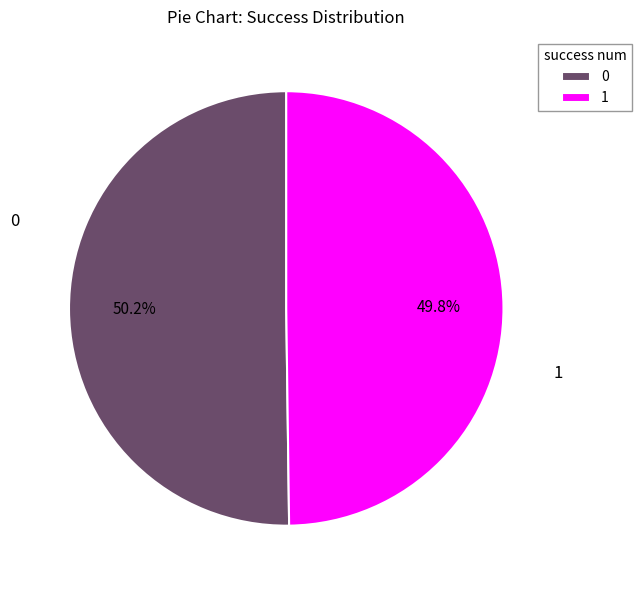

Is there a majority slice in this chart?

Yes